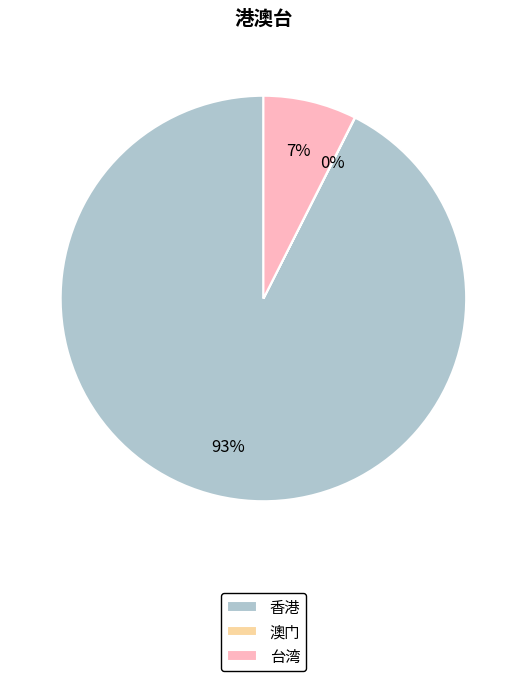

Combined, do 香港 and 台湾 account for over 50%?

Yes